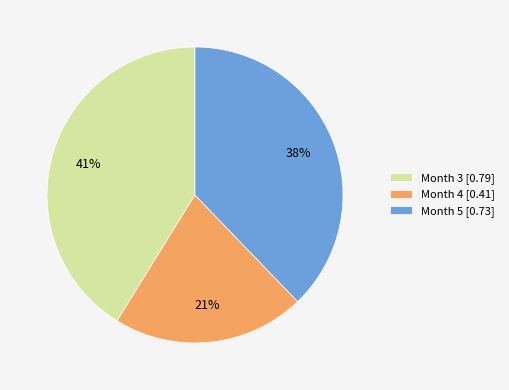

The Month 4 [0.41] slice represents 21% of the pie. True or false?

True